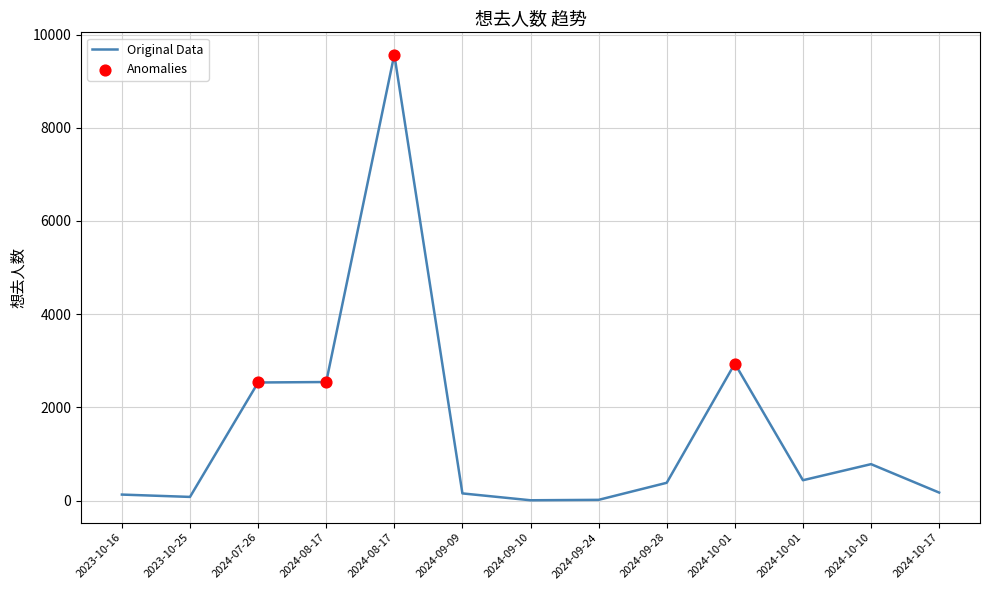

Is this an area chart (filled region under the line)?

No